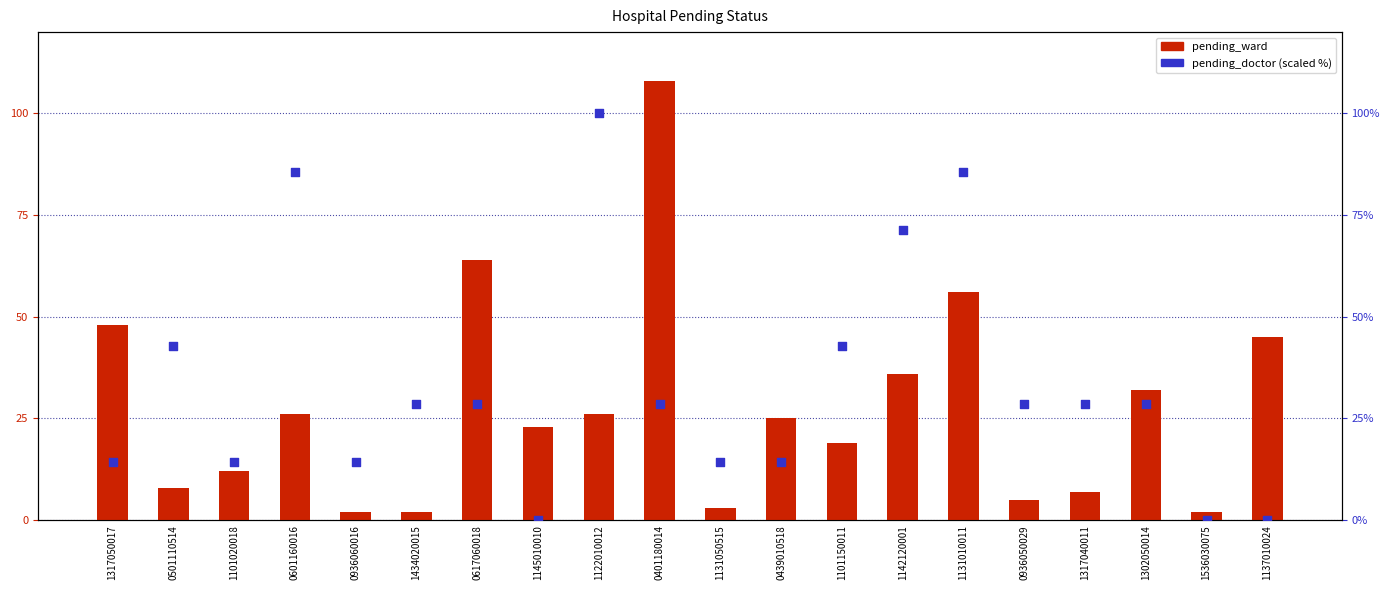

Is the value of pending_doctor at 1317050017 greater than the value of pending_ward at 1317050017?

No